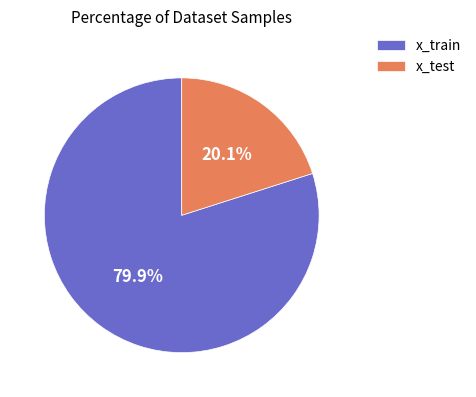

What is the ratio of the value at x_train to the value at x_test?

4.0